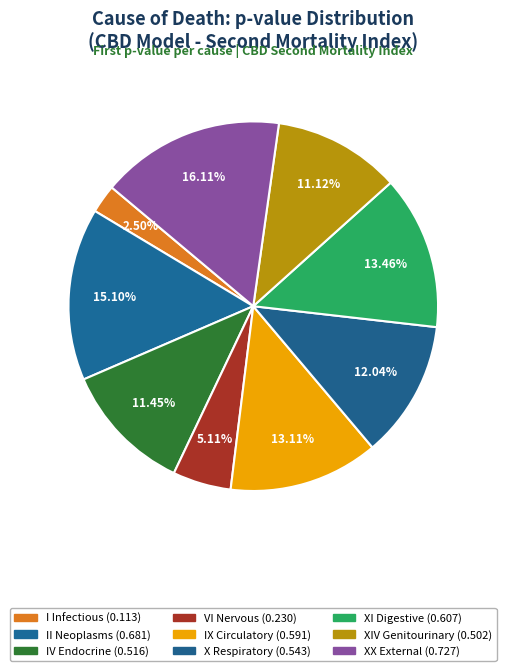

Count the number of slices in the pie.

9